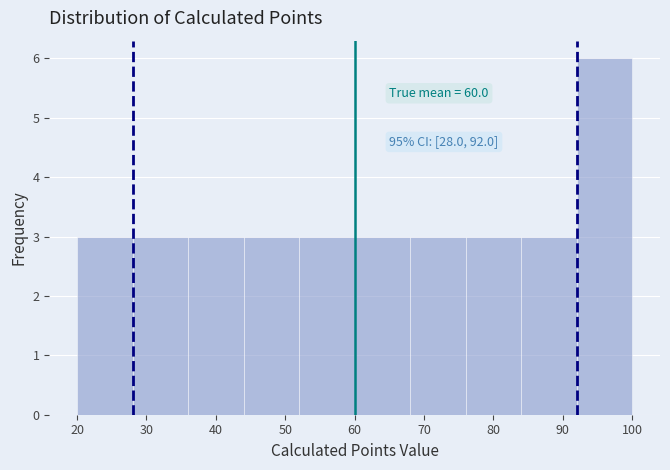

Which range on the x-axis has the tallest bar?

92 to 100